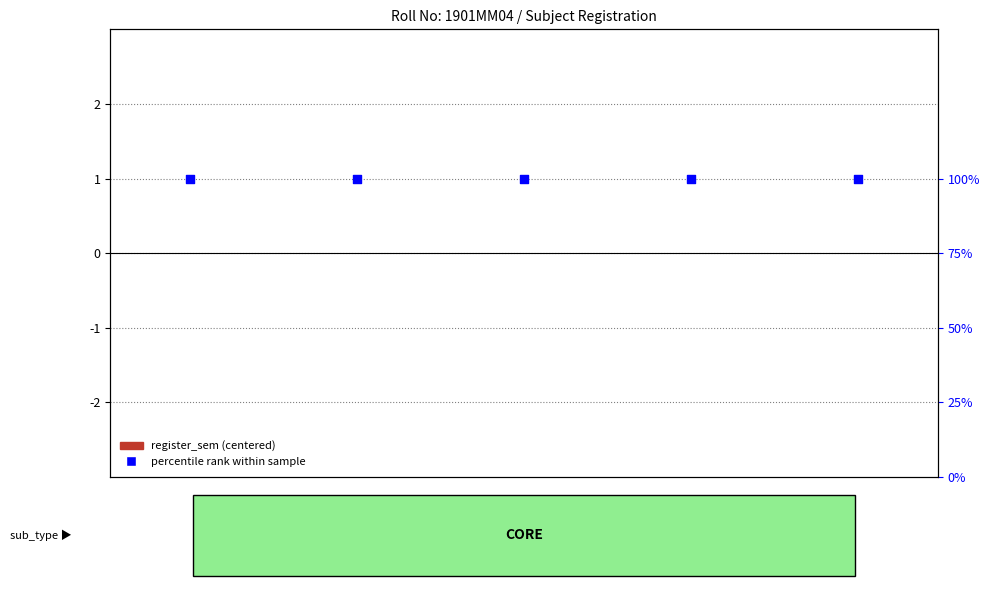

What are all the series names shown in the legend?

register_sem (centered), percentile rank within sample